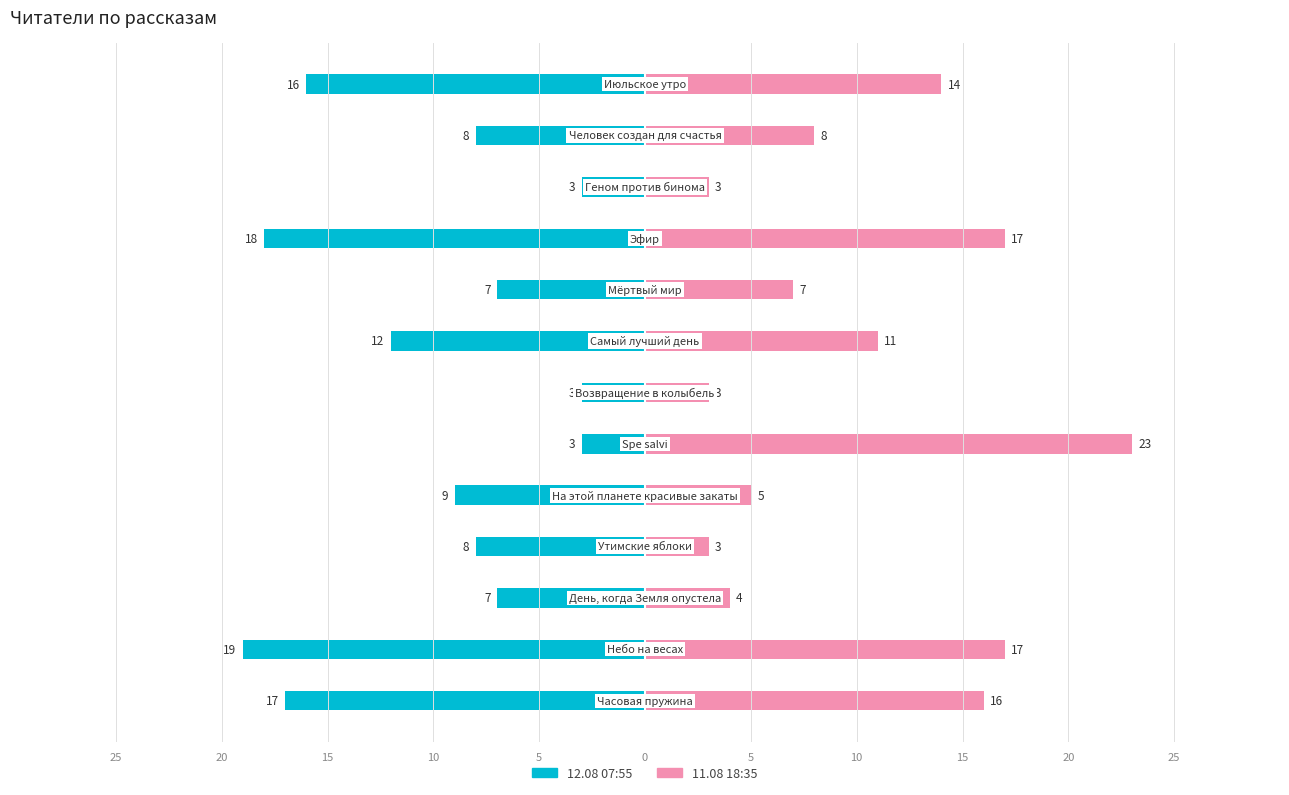

Are the bars grouped side by side (vs. stacked)?

Yes